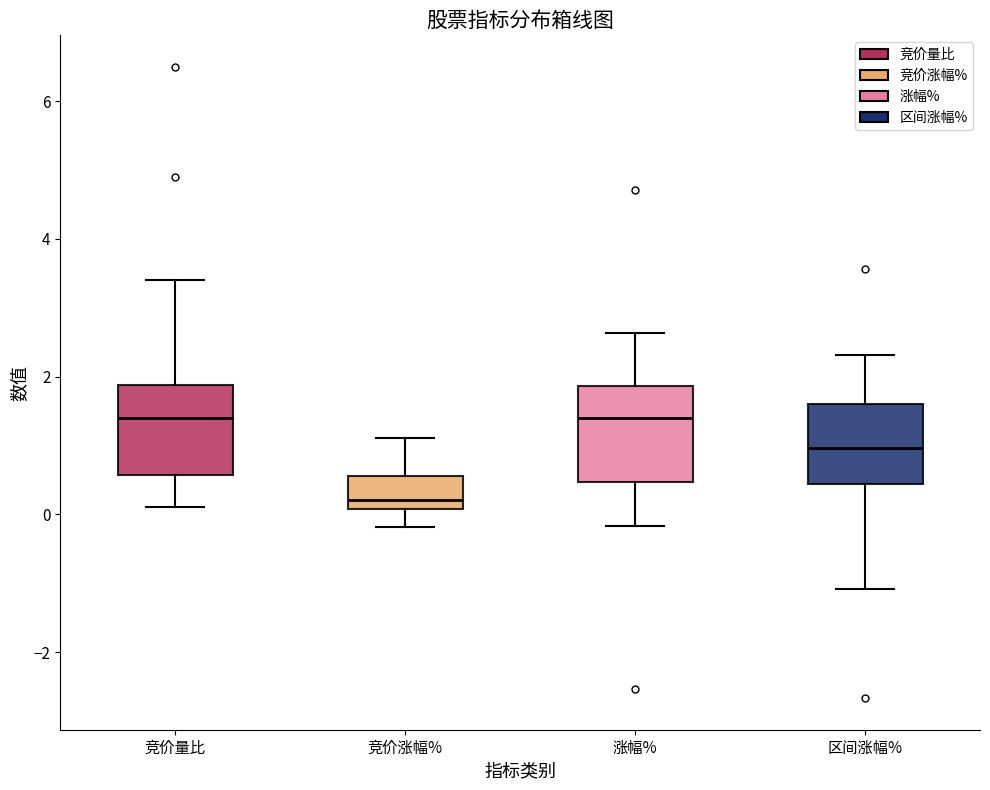

Reading left to right, transcribe this box plot: for each box, give where its median line is, the range the box spans, and where its two whiskers end, as read against the y-axis. The values are not printed on the chart, so give them approximately, as read against the axis.

竞价量比: median 1.4, box 0.6 to 1.8, whiskers 0.2 to 3.4
竞价涨幅%: median 0.2, box 0.0 to 0.6, whiskers -0.2 to 1.2
涨幅%: median 1.4, box 0.4 to 1.8, whiskers -0.2 to 2.6
区间涨幅%: median 1.0, box 0.4 to 1.6, whiskers -1.0 to 2.4